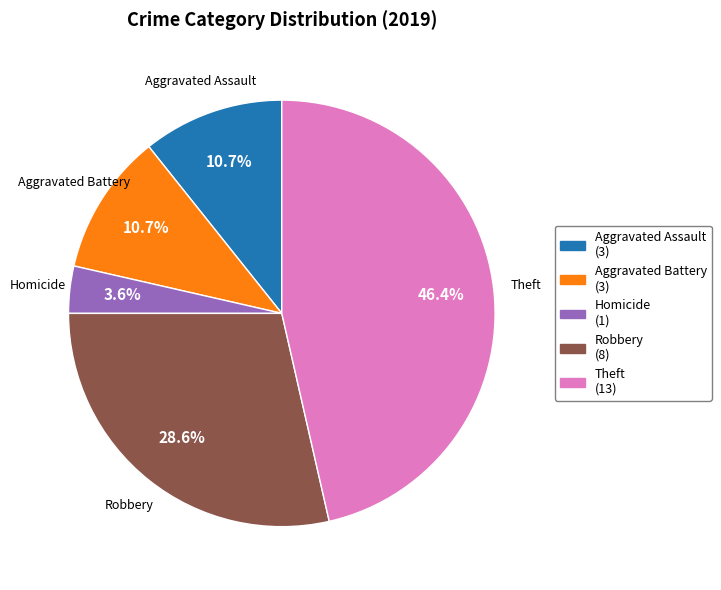

Does any single category account for the majority?

No